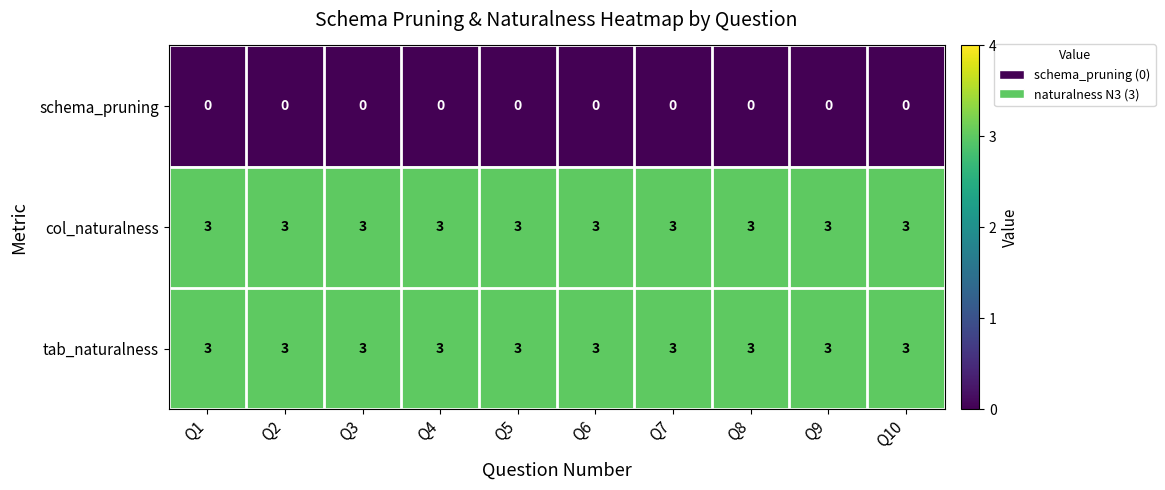

What is the maximum value shown in the chart?

3